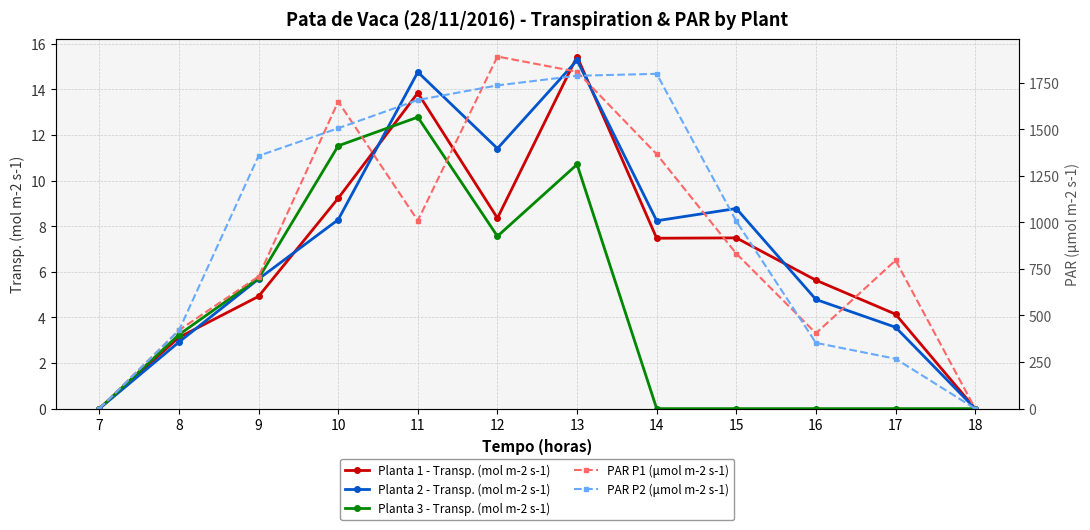

Count the number of data series in this chart.

5